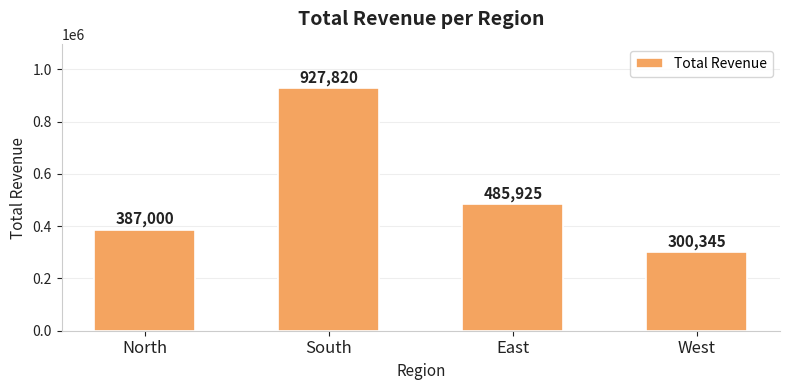

What is the difference between the maximum and minimum values?

627475